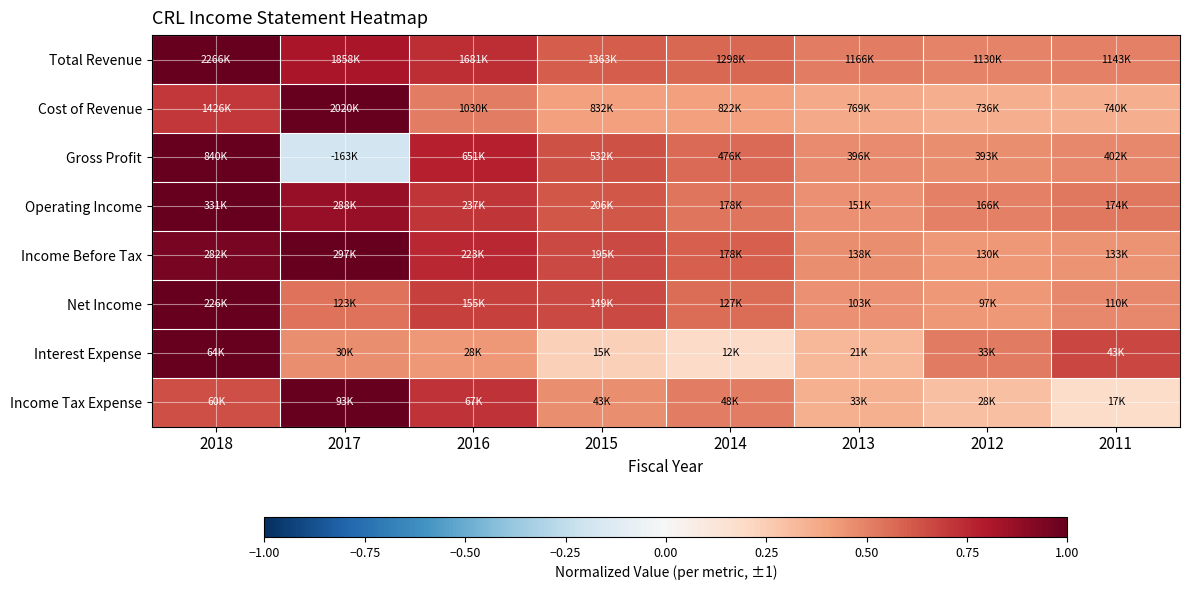

Reading right to left, extract all data points from this chart.

Total Revenue: 2011=0.5	2012=0.5	2013=0.5	2014=0.6	2015=0.6	2016=0.7	2017=0.8	2018=1.0
Cost of Revenue: 2011=0.4	2012=0.4	2013=0.4	2014=0.4	2015=0.4	2016=0.5	2017=1.0	2018=0.7
Gross Profit: 2011=0.5	2012=0.5	2013=0.5	2014=0.6	2015=0.6	2016=0.8	2017=-0.2	2018=1.0
Operating Income: 2011=0.5	2012=0.5	2013=0.5	2014=0.5	2015=0.6	2016=0.7	2017=0.9	2018=1.0
Income Before Tax: 2011=0.4	2012=0.4	2013=0.5	2014=0.6	2015=0.7	2016=0.8	2017=1.0	2018=0.9
Net Income: 2011=0.5	2012=0.4	2013=0.5	2014=0.6	2015=0.7	2016=0.7	2017=0.5	2018=1.0
Interest Expense: 2011=0.7	2012=0.5	2013=0.3	2014=0.2	2015=0.2	2016=0.4	2017=0.5	2018=1.0
Income Tax Expense: 2011=0.2	2012=0.3	2013=0.4	2014=0.5	2015=0.5	2016=0.7	2017=1.0	2018=0.6